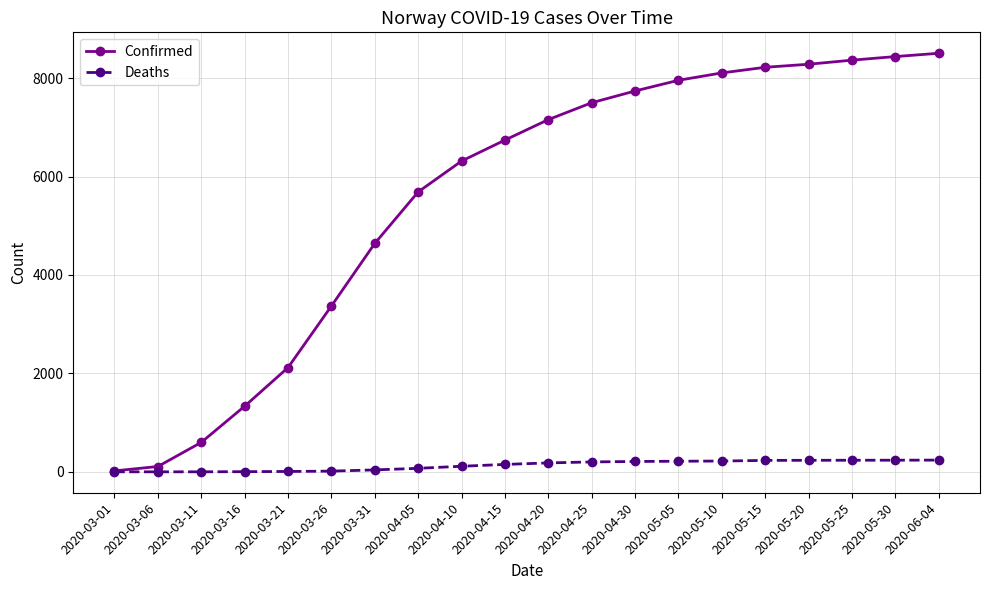

What are all the series names shown in the legend?

Confirmed, Deaths